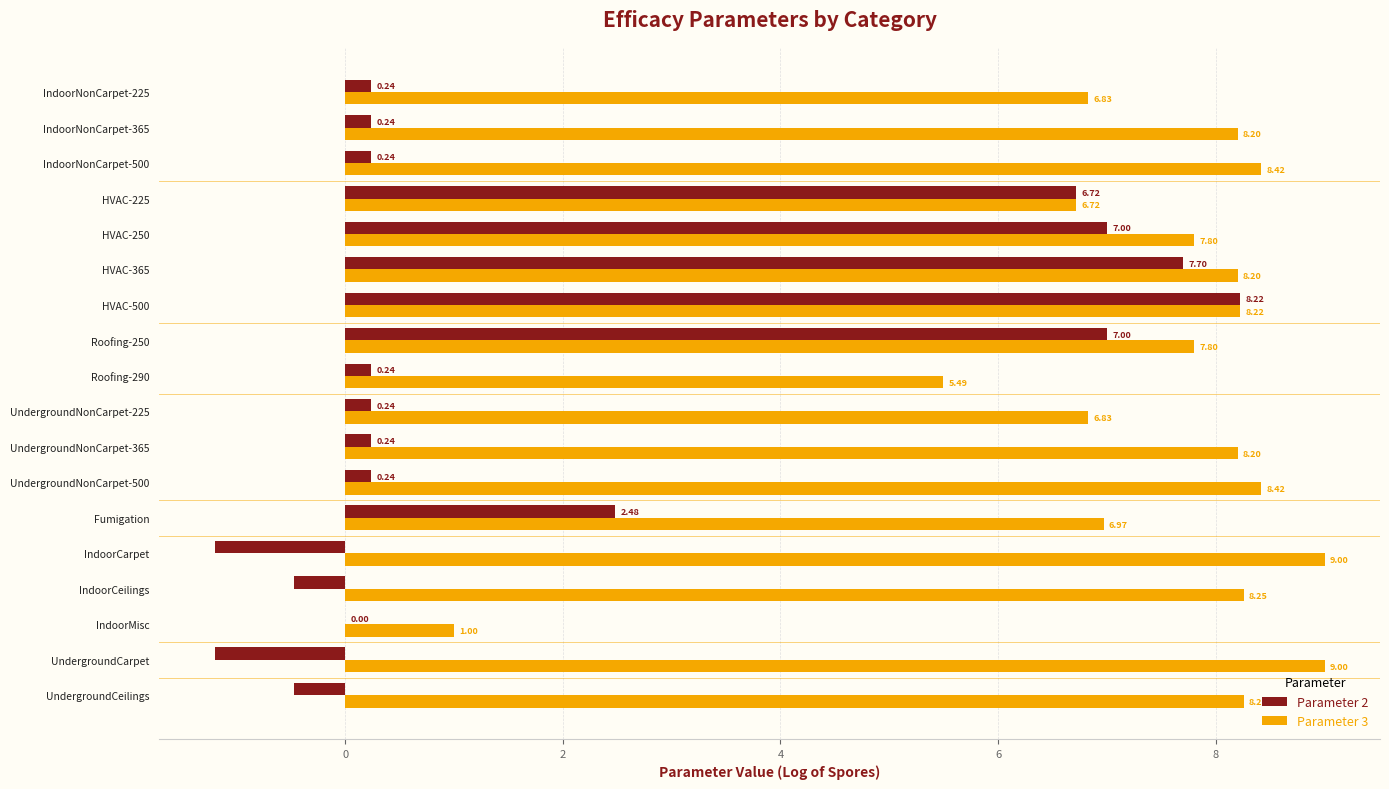

Between IndoorNonCarpet-365 and Roofing-250, which series saw the biggest shift?

Parameter 2